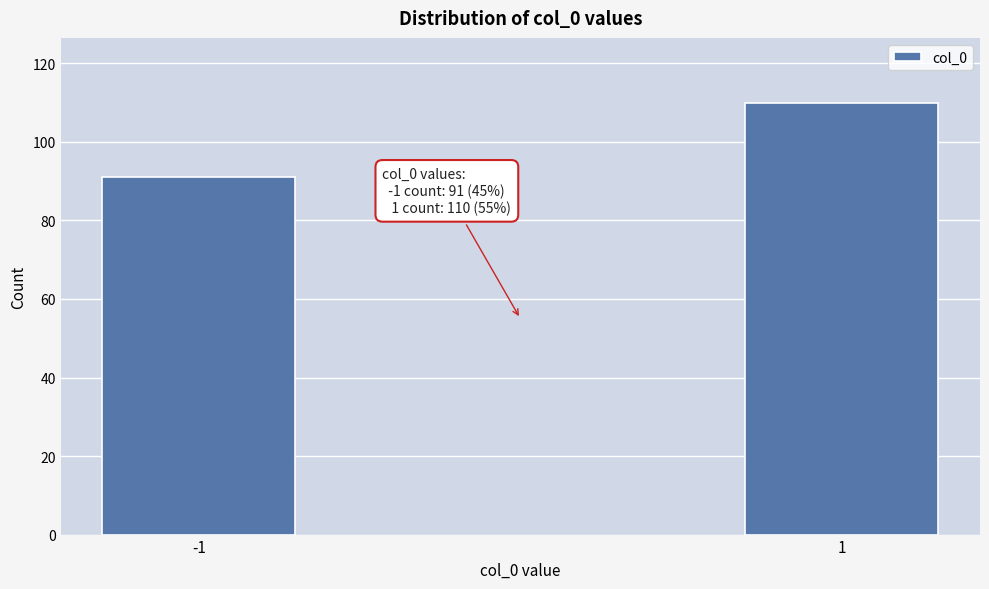

Reading left to right, transcribe all the data shown in this chart.

91	110